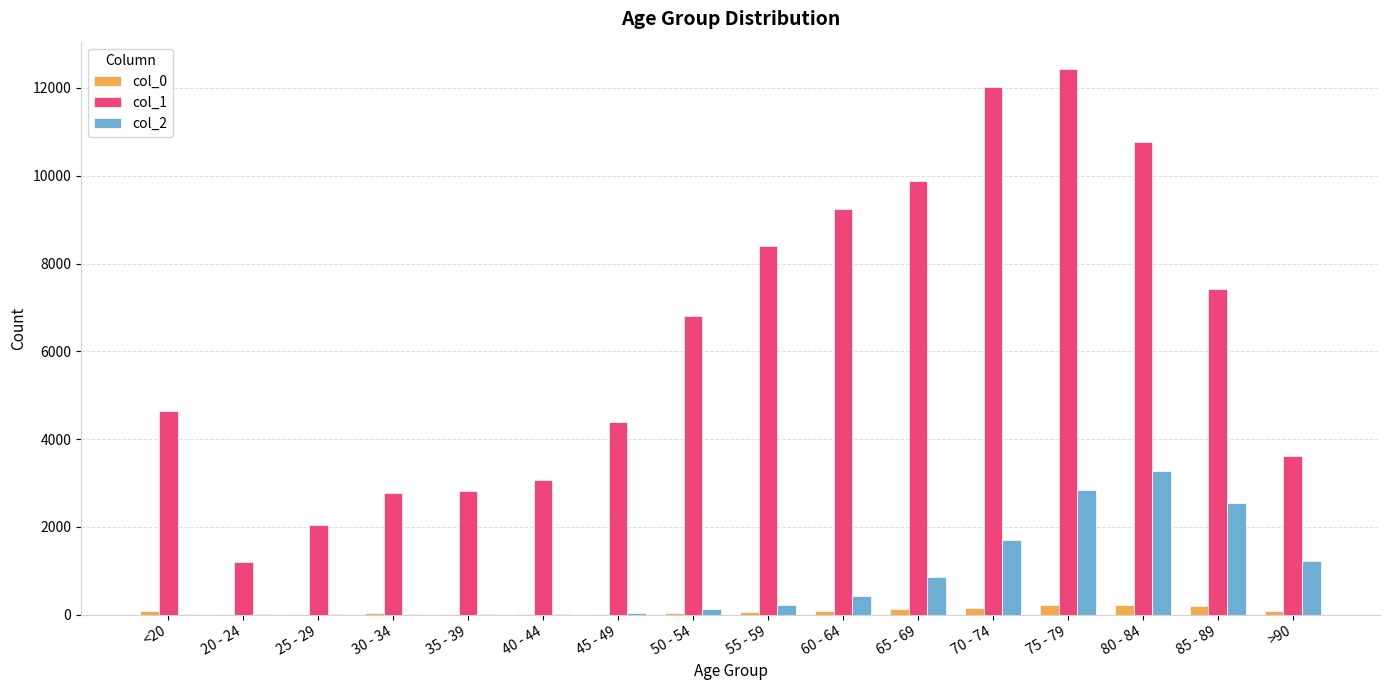

What is the total value across all series at >90?

4921